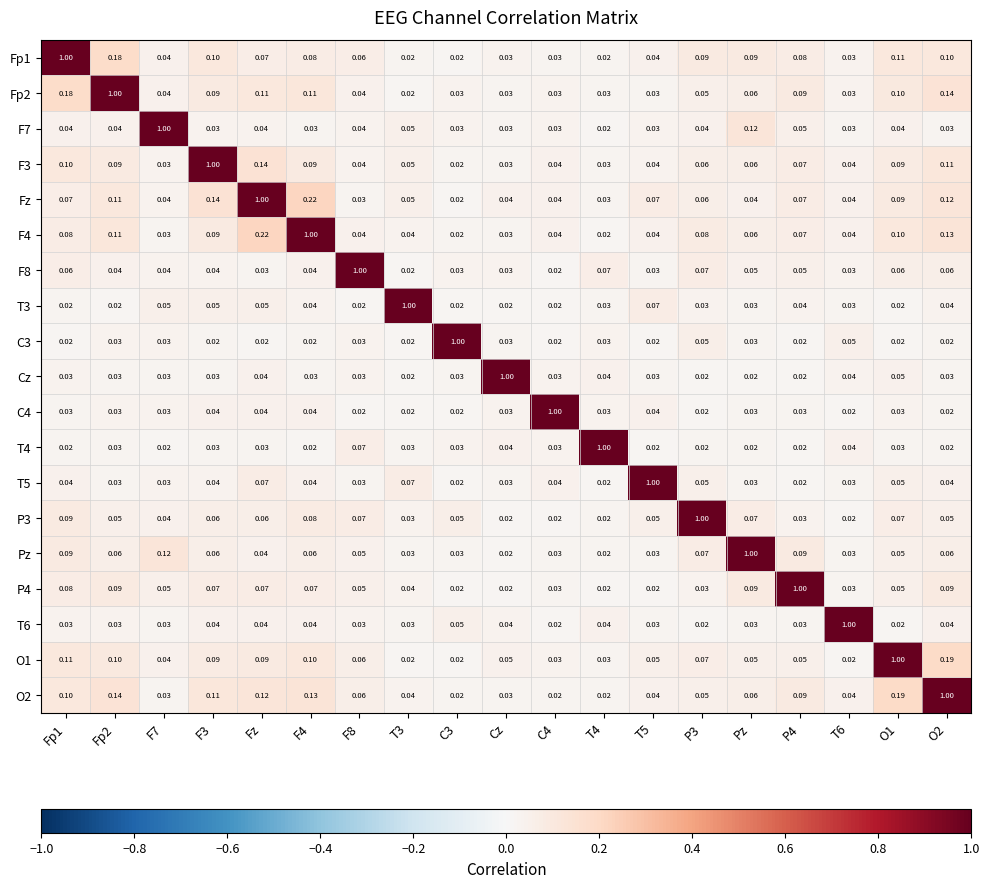

At which label does Fz reach its peak?

Fz